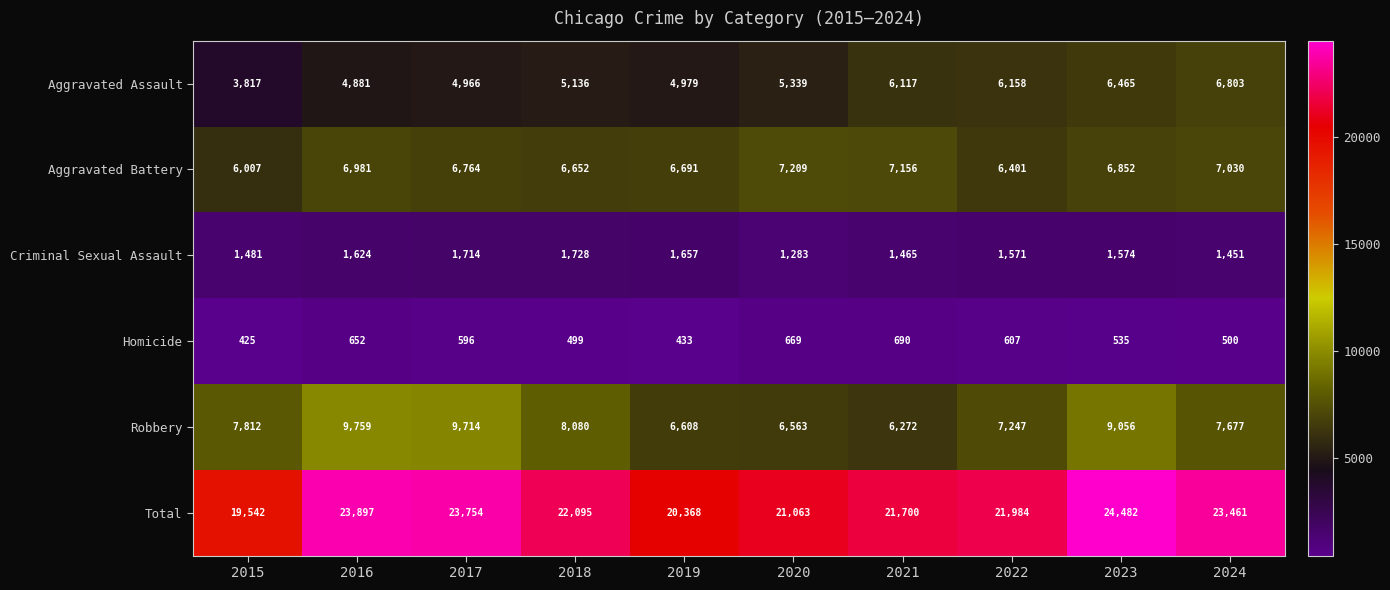

What value does the Homicide series have at 2024, to the nearest 5?

500